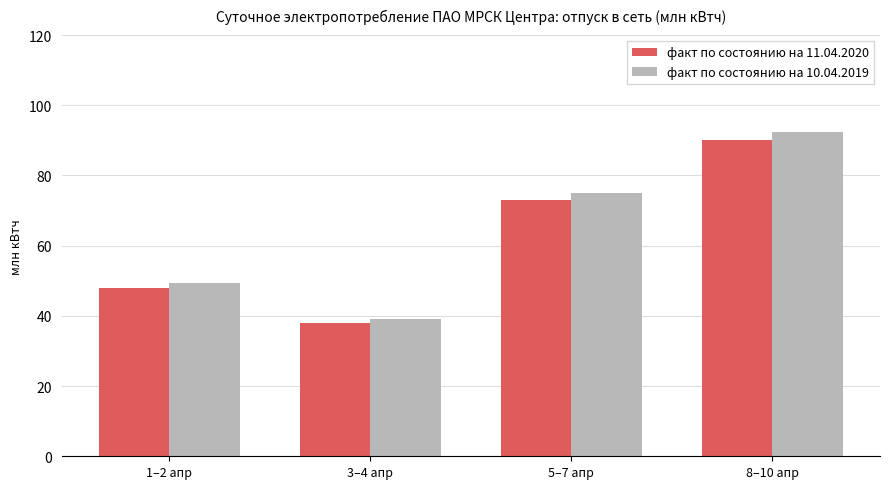

What is the spread (max minus min) of values at 1–2 апр?

1.3